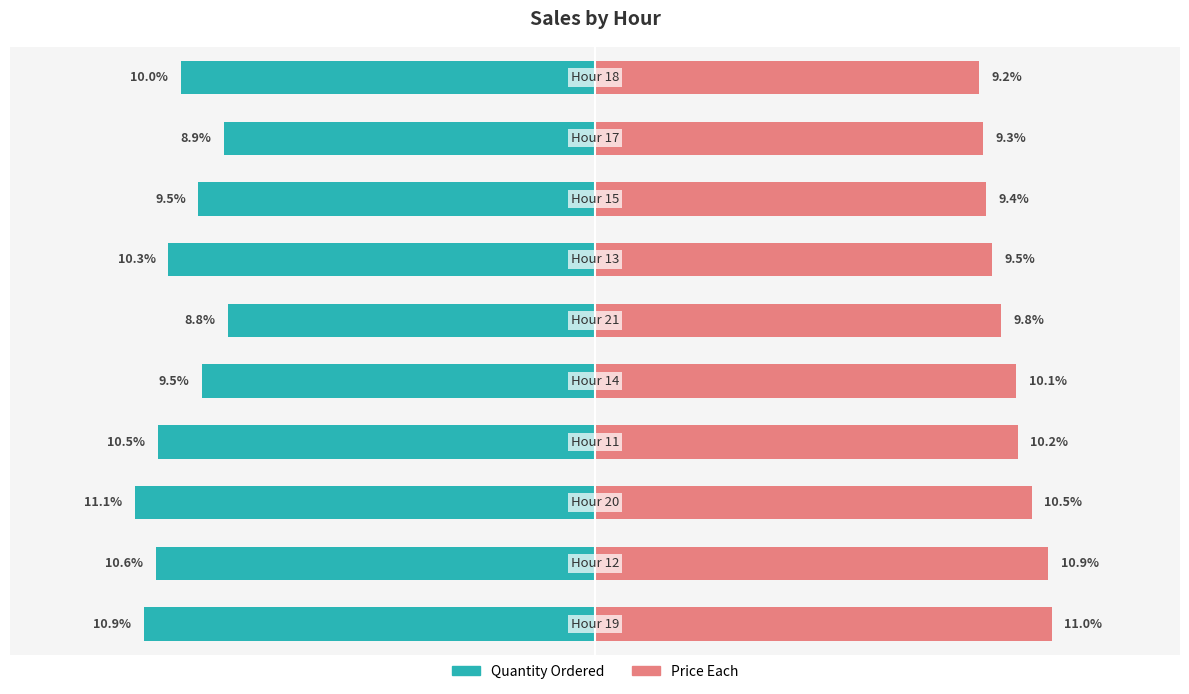

Is it true that Price Each equals 2.6 at 9?

False